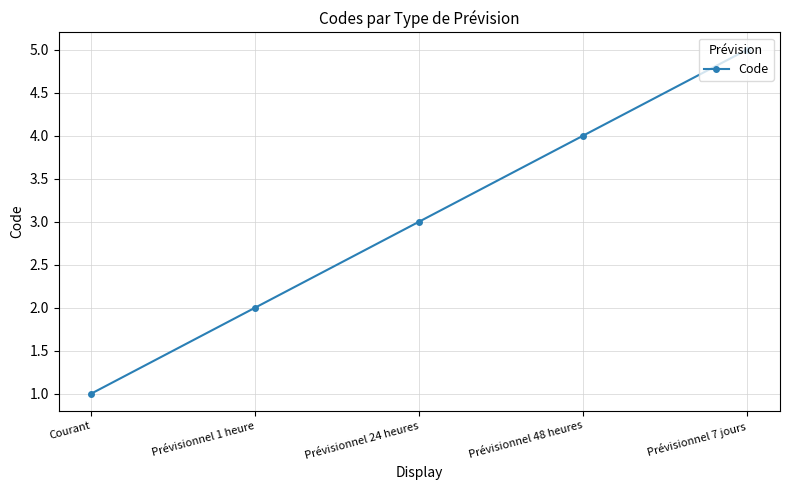

Rank the categories by value from lowest to highest.

Courant, Prévisionnel 1 heure, Prévisionnel 24 heures, Prévisionnel 48 heures, Prévisionnel 7 jours